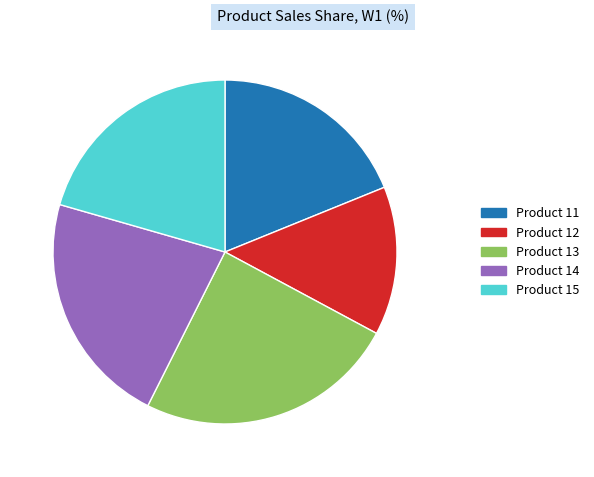

Do Product 12 and Product 15 together represent more than half of the pie?

No